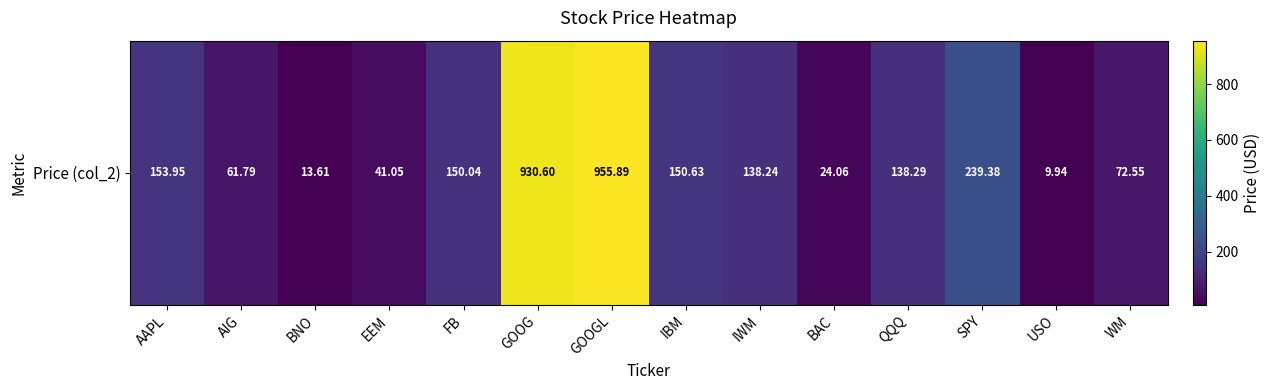

What is the average value?

220.0